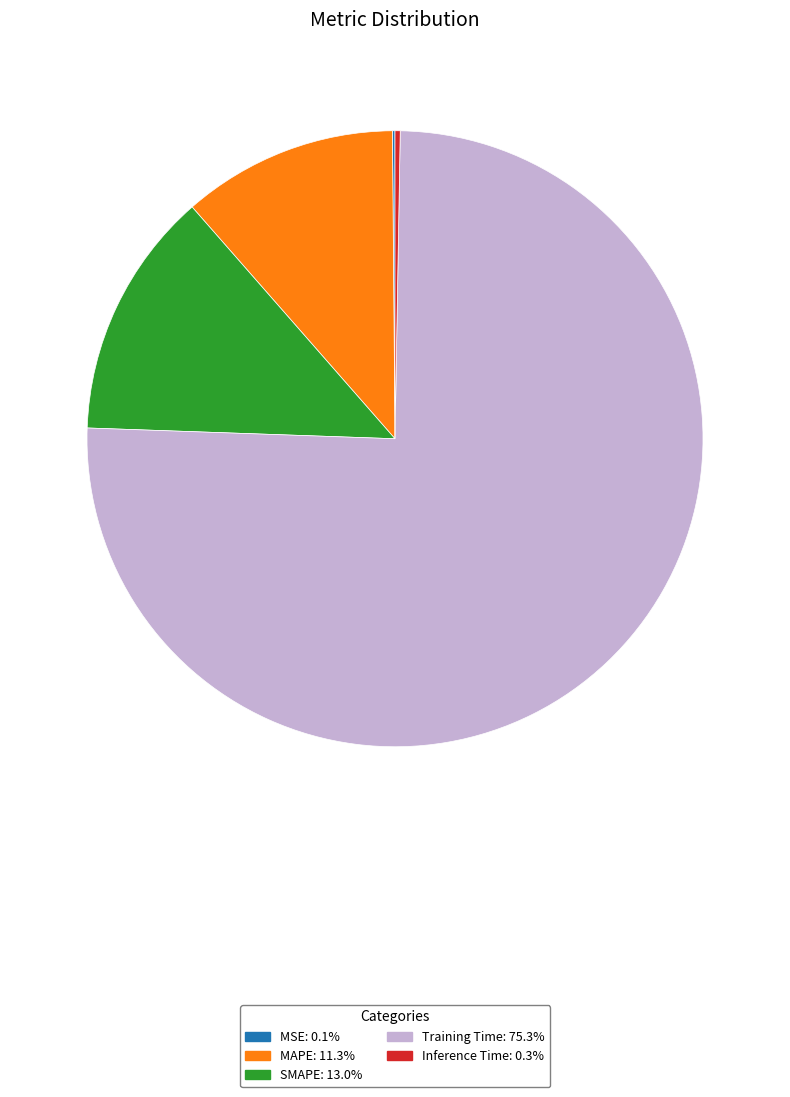

Do SMAPE and Training Time together represent more than half of the pie?

Yes